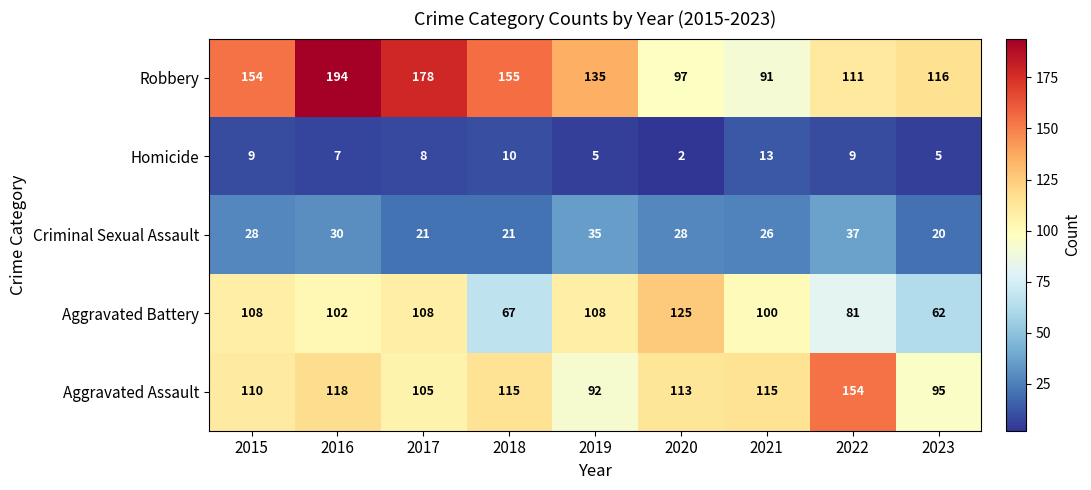

Which category has the lowest value across all series?

2020